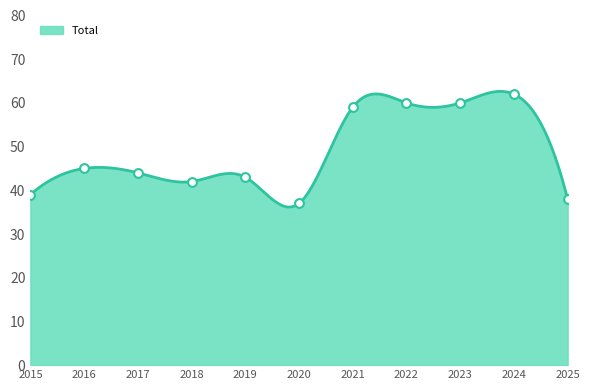

Between 2015 and 2023, which is larger?

2023